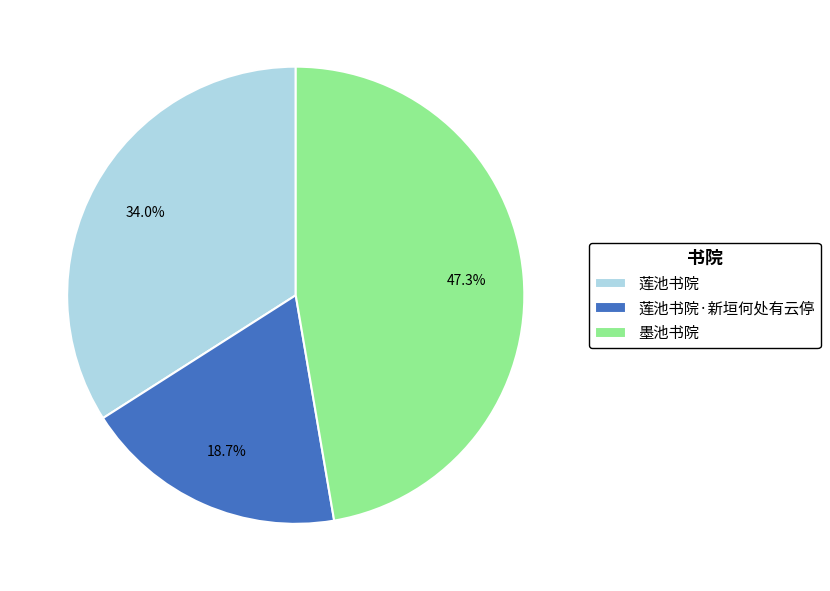

Rank the categories by value from highest to lowest.

墨池书院, 莲池书院, 莲池书院·新垣何处有云停